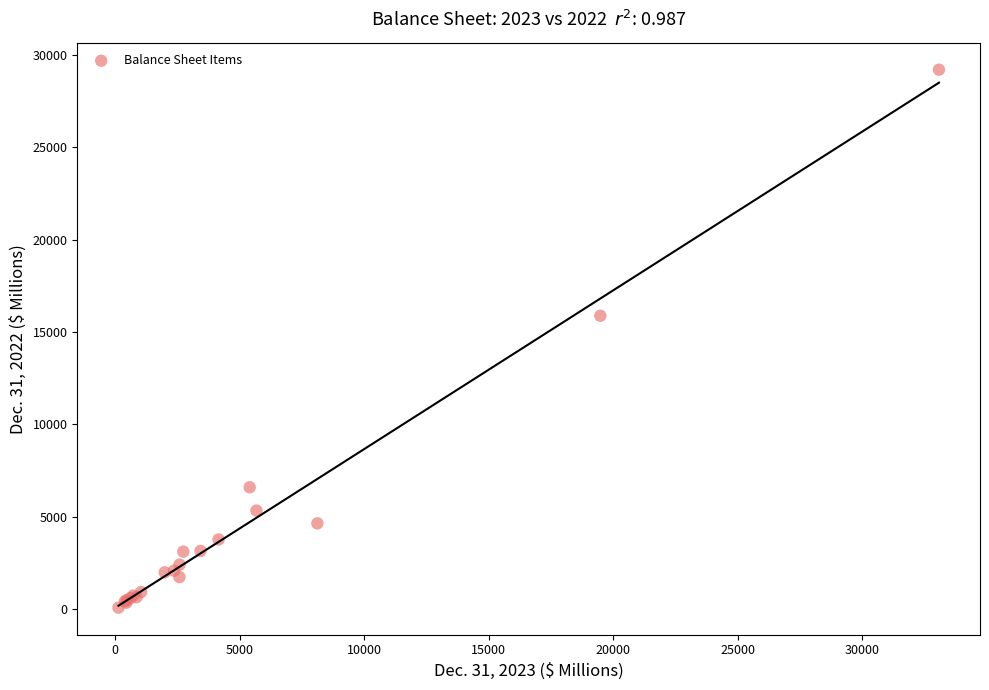

What Y value in the scatter plot is closest to 14642?

15884.1